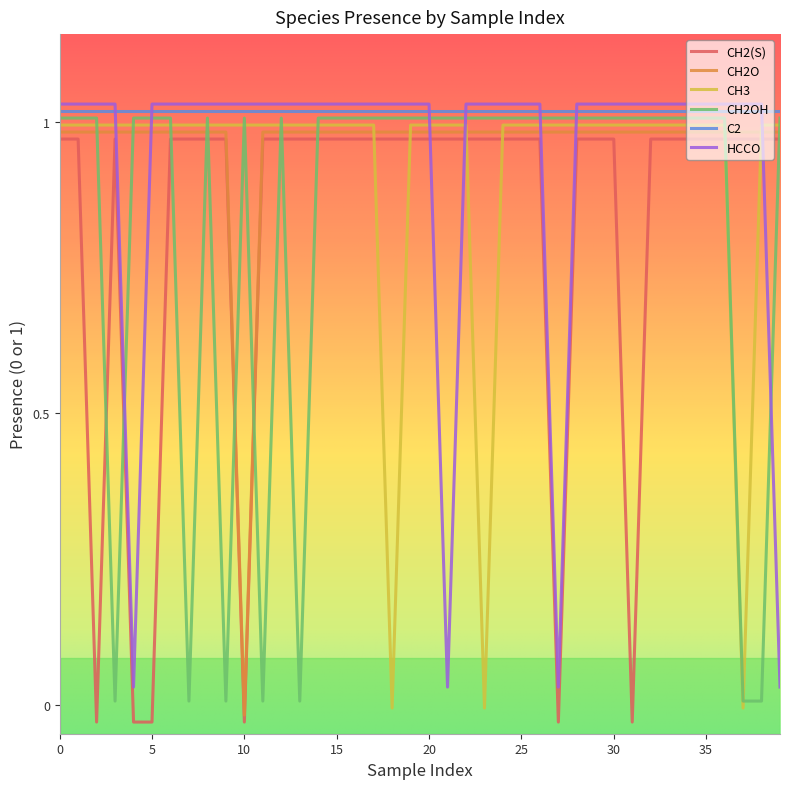

What is the average value of the CH2O series?

1.0